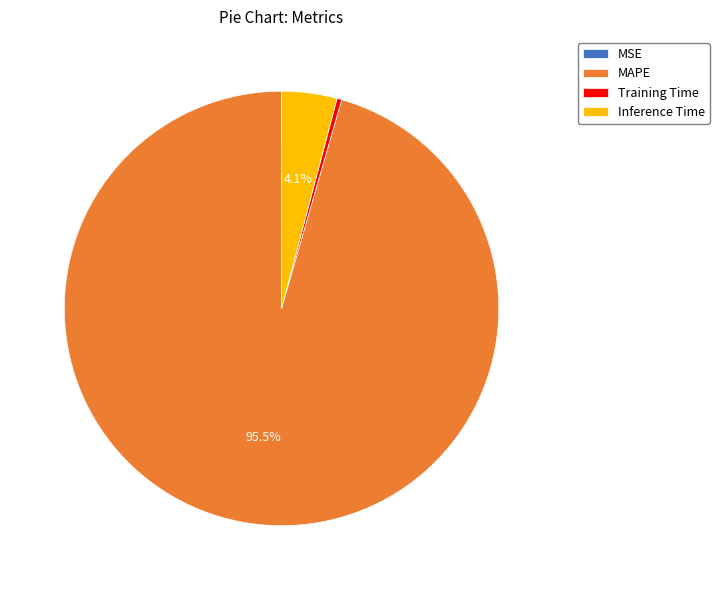

Which slice is the largest?

MAPE